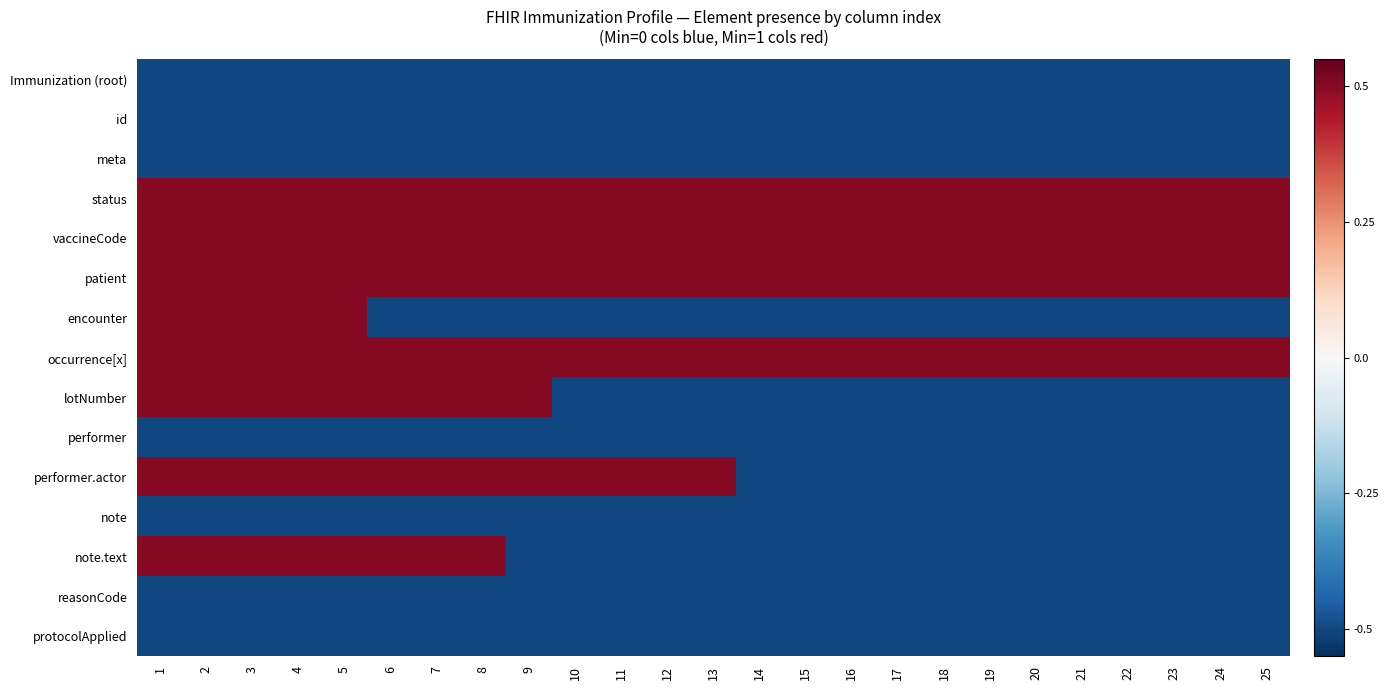

At which category does the chart reach its minimum across all series?

1